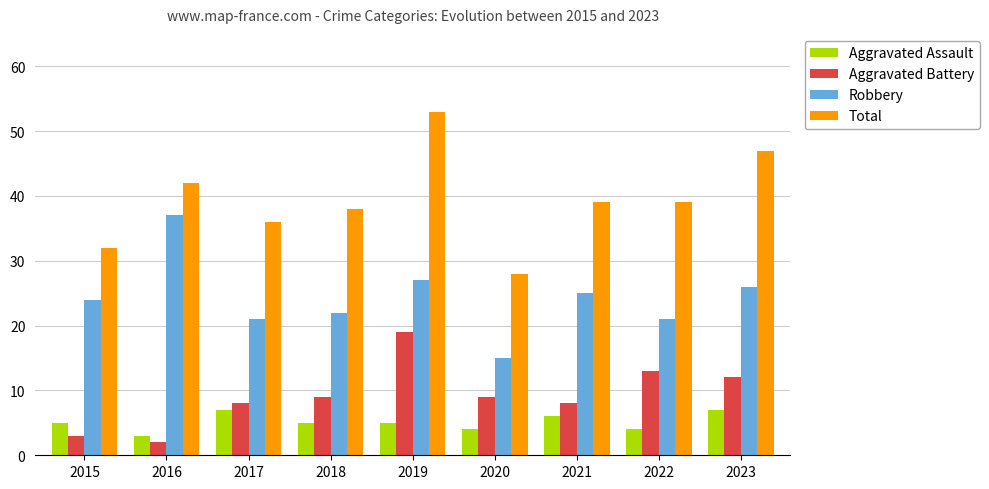

Which series has the largest range (max minus min)?

Total